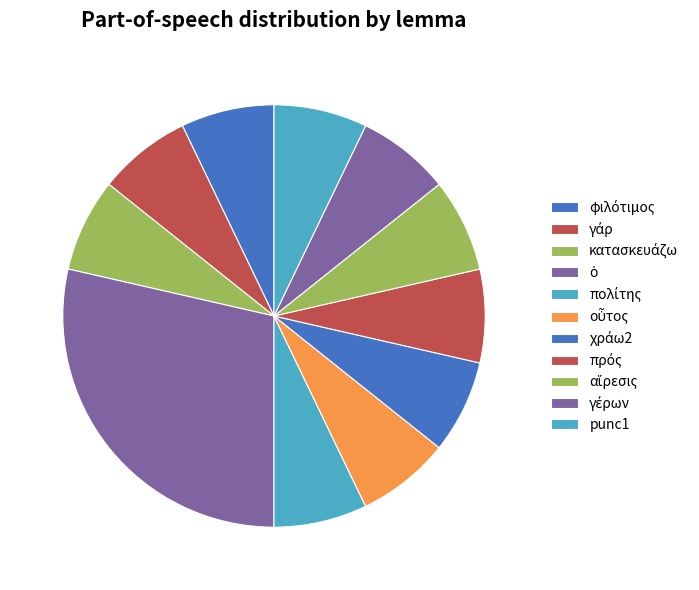

To the nearest percent, what is the combined percentage of κατασκευάζω and αἵρεσις?

14%